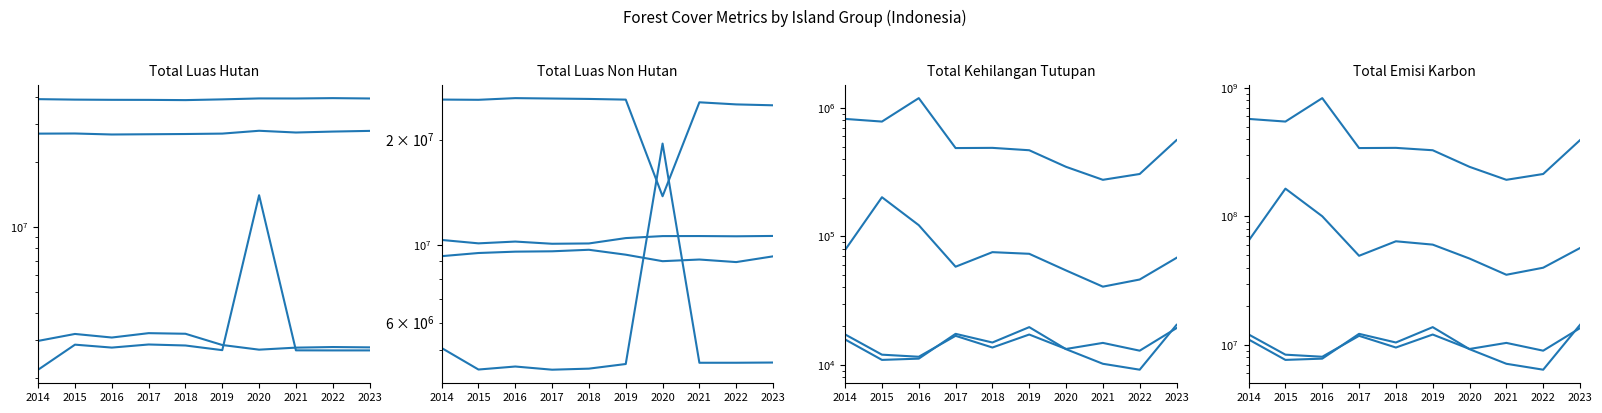

At which label does Jawa reach its peak?

2023